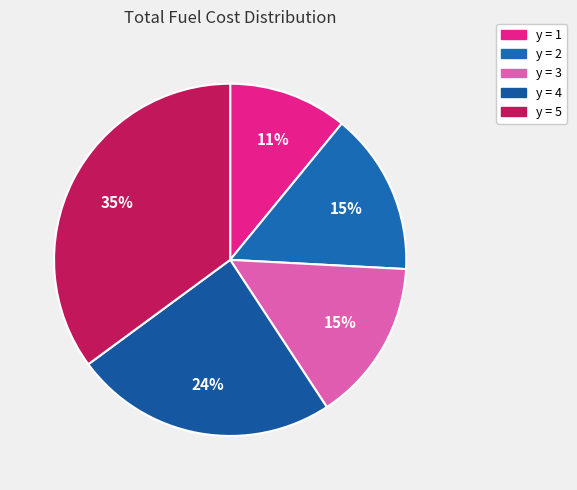

Count the number of slices in the pie.

5